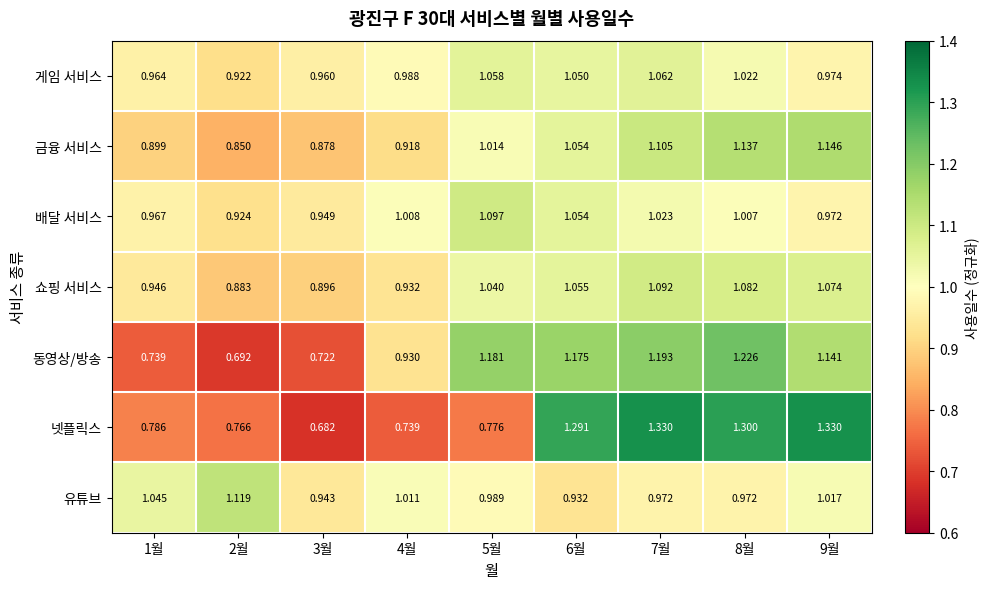

List the series in order of their peak value, highest first.

넷플릭스, 동영상/방송, 금융 서비스, 유튜브, 배달 서비스, 쇼핑 서비스, 게임 서비스